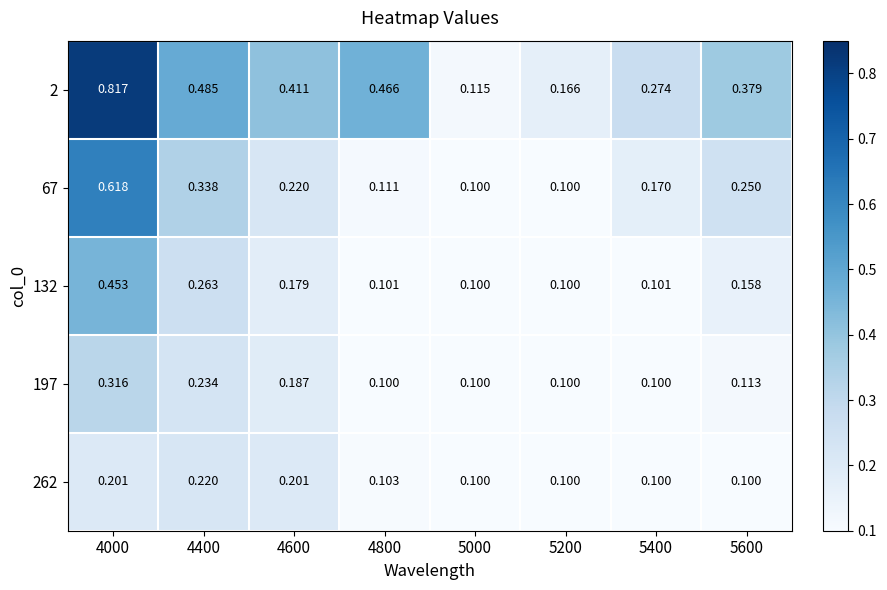

Is the value of 197 at 5400 greater than the value of 2 at 4000?

No